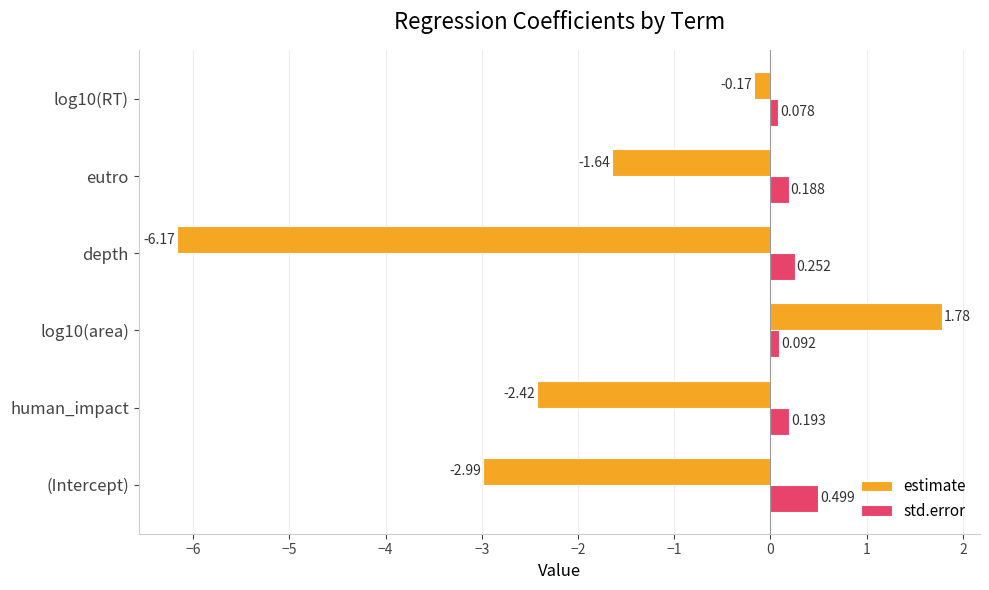

Which series has the widest spread of values?

estimate